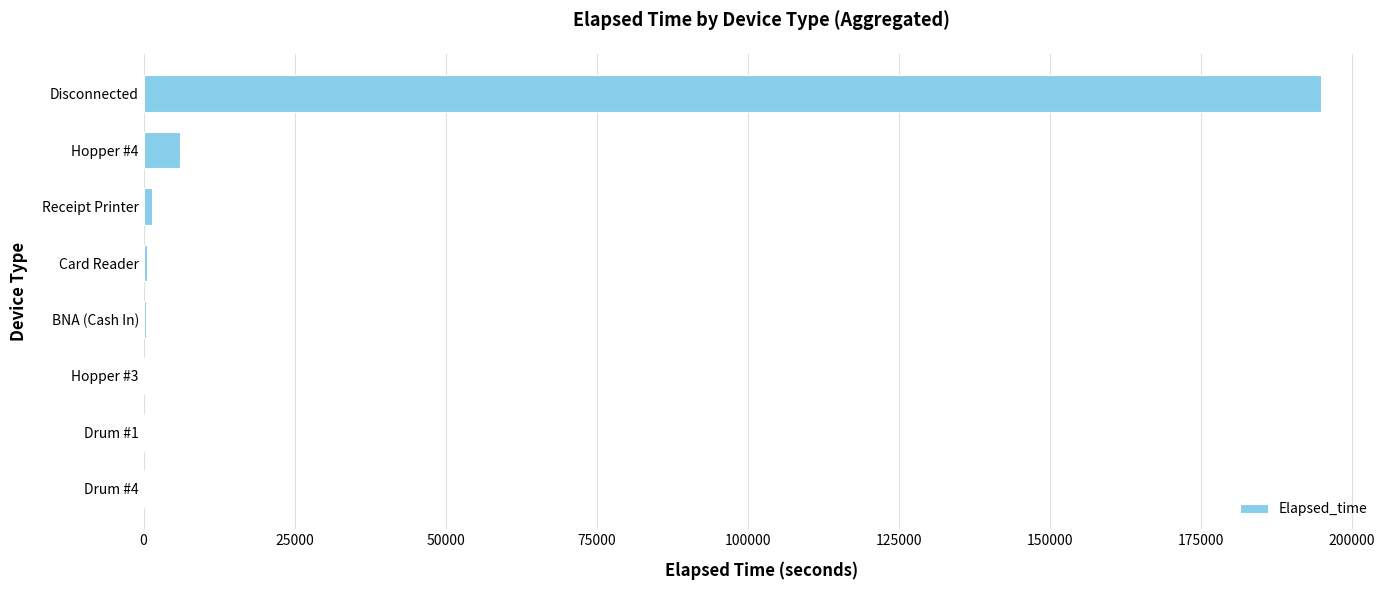

What is the maximum value shown in the chart?

194970